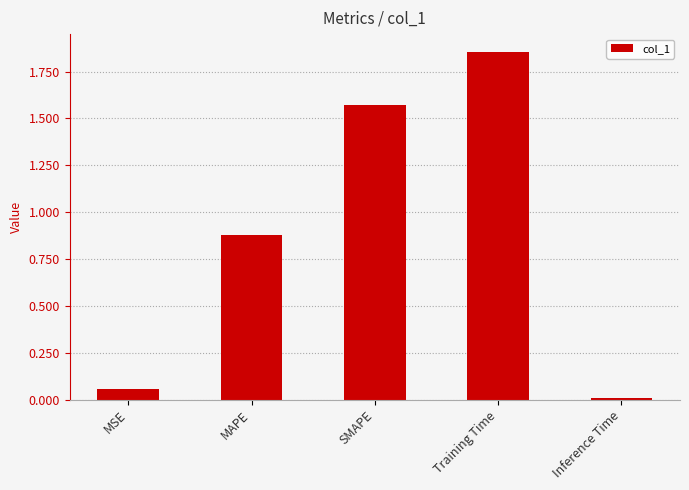

List the labels in order of value, smallest first.

Inference Time, MSE, MAPE, SMAPE, Training Time